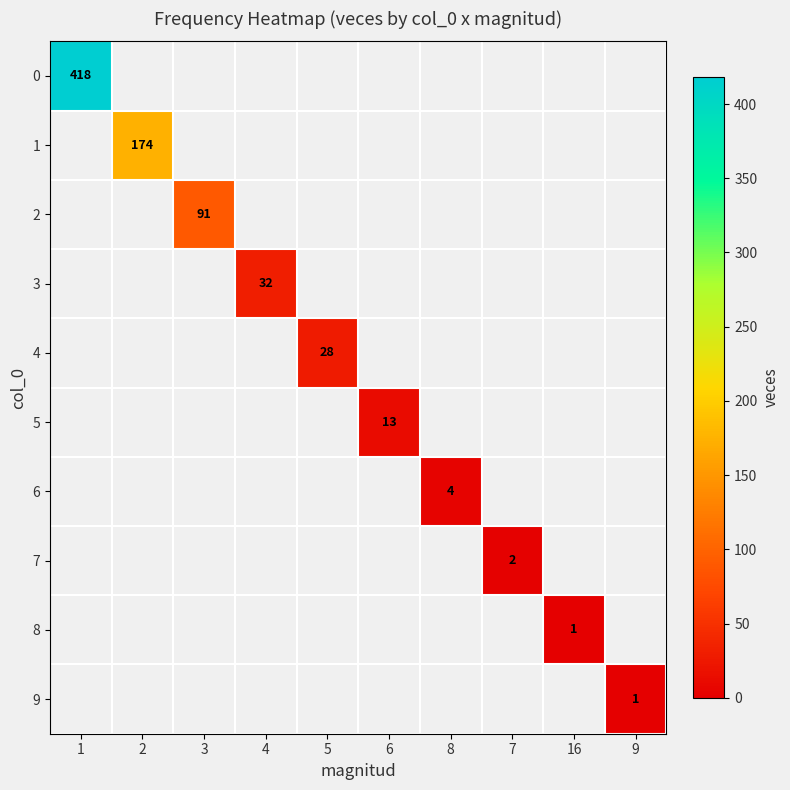

The 6 series shows 4 at 8. True or false?

True